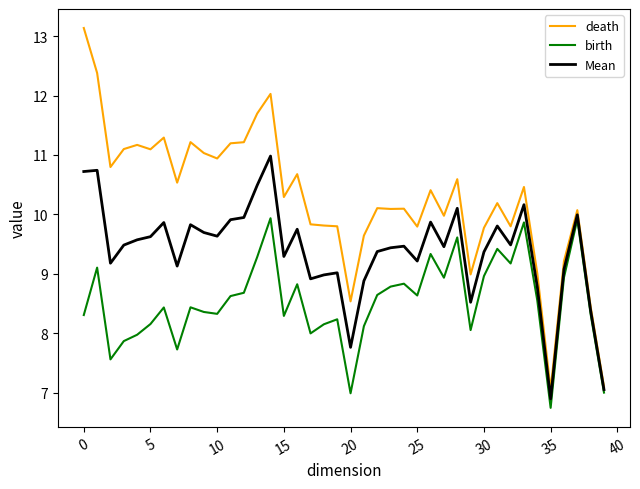

List the series in order of their peak value, highest first.

death, Mean, birth